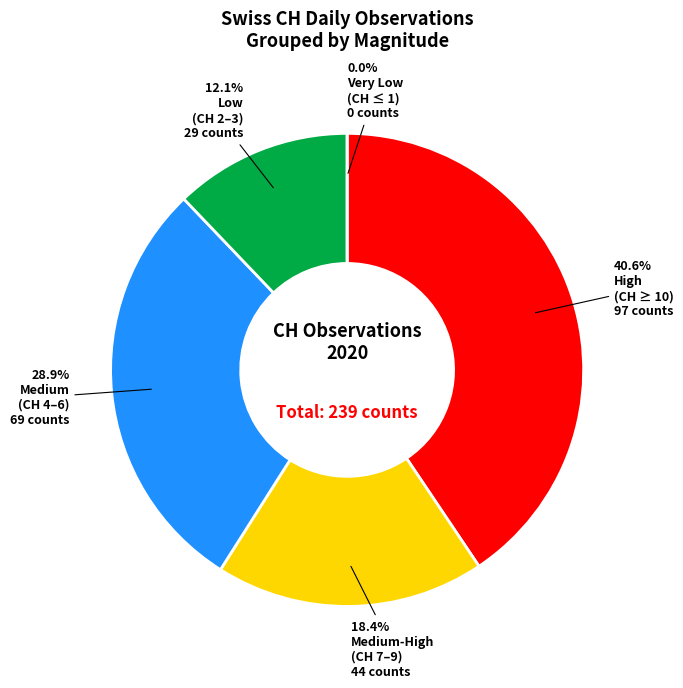

Does any single category account for the majority?

No